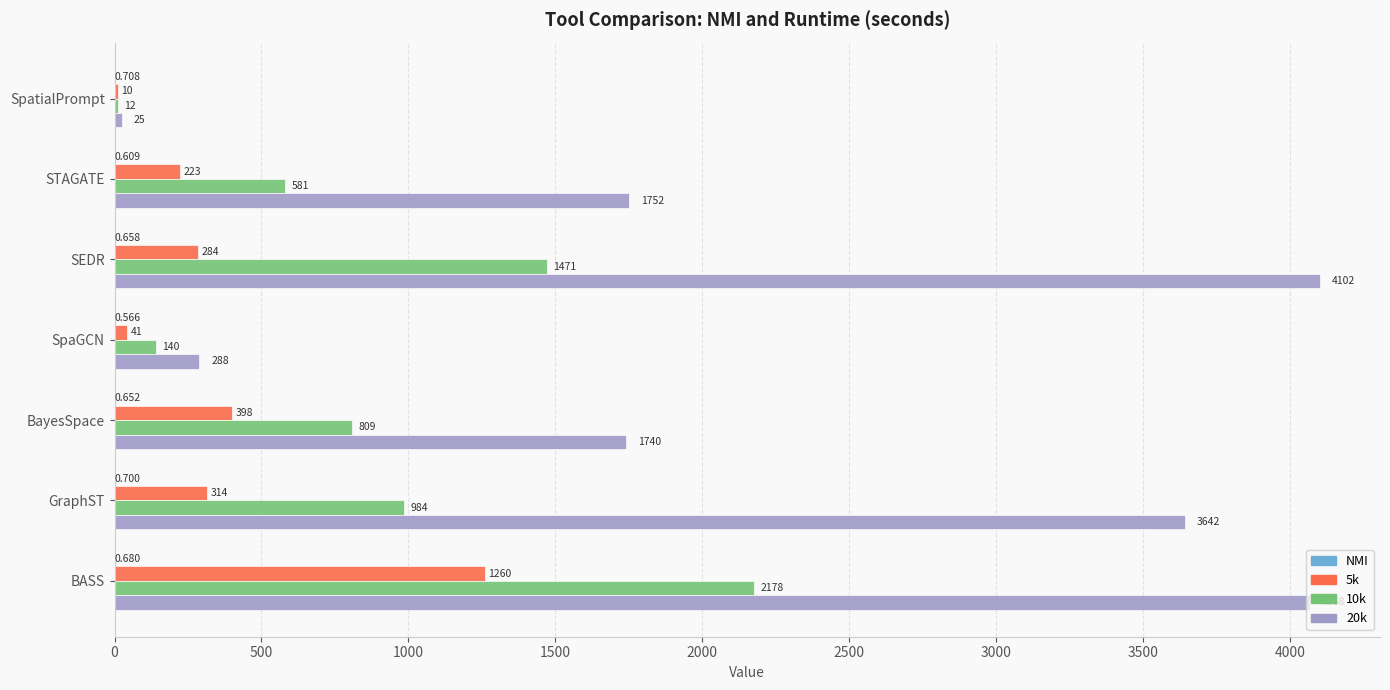

Which category has the highest value across all series?

SEDR